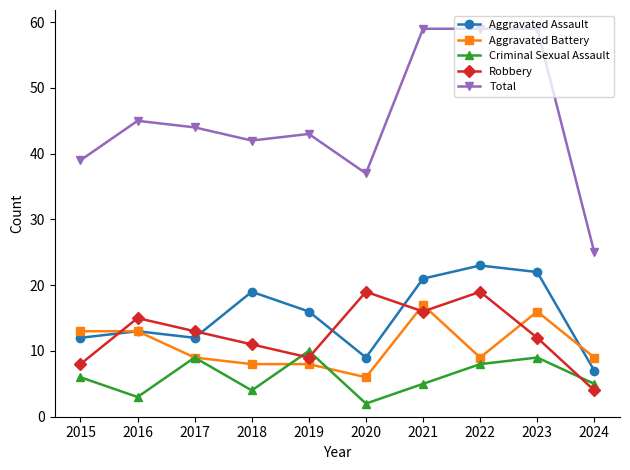

The Total series shows 43 at 2019. True or false?

True